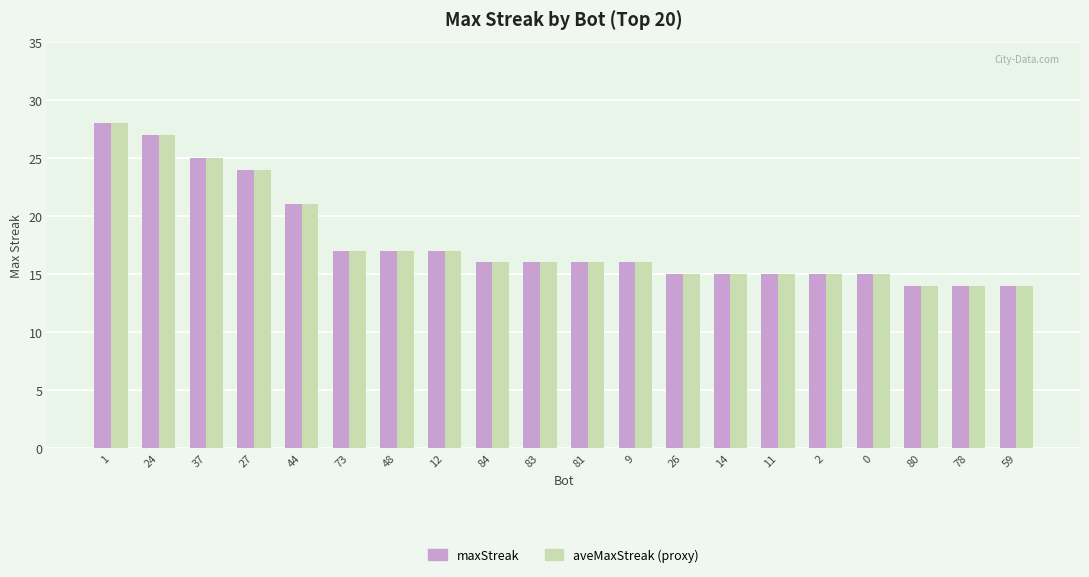

What is the difference between the maxStreak values at 84 and 37?

9